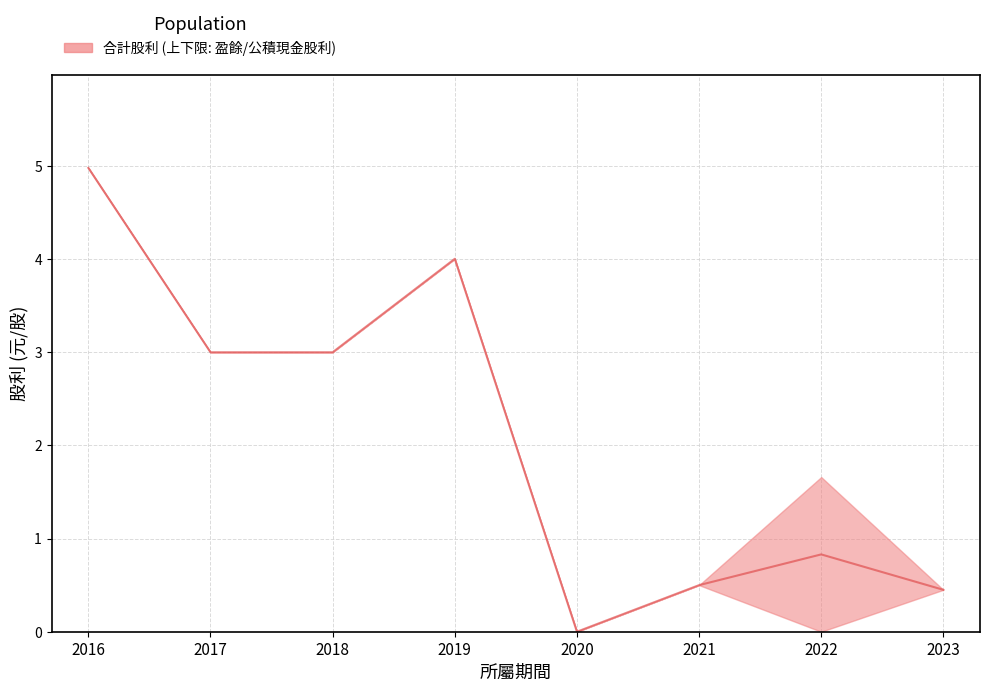

Which series has the largest total across all categories?

合計股利